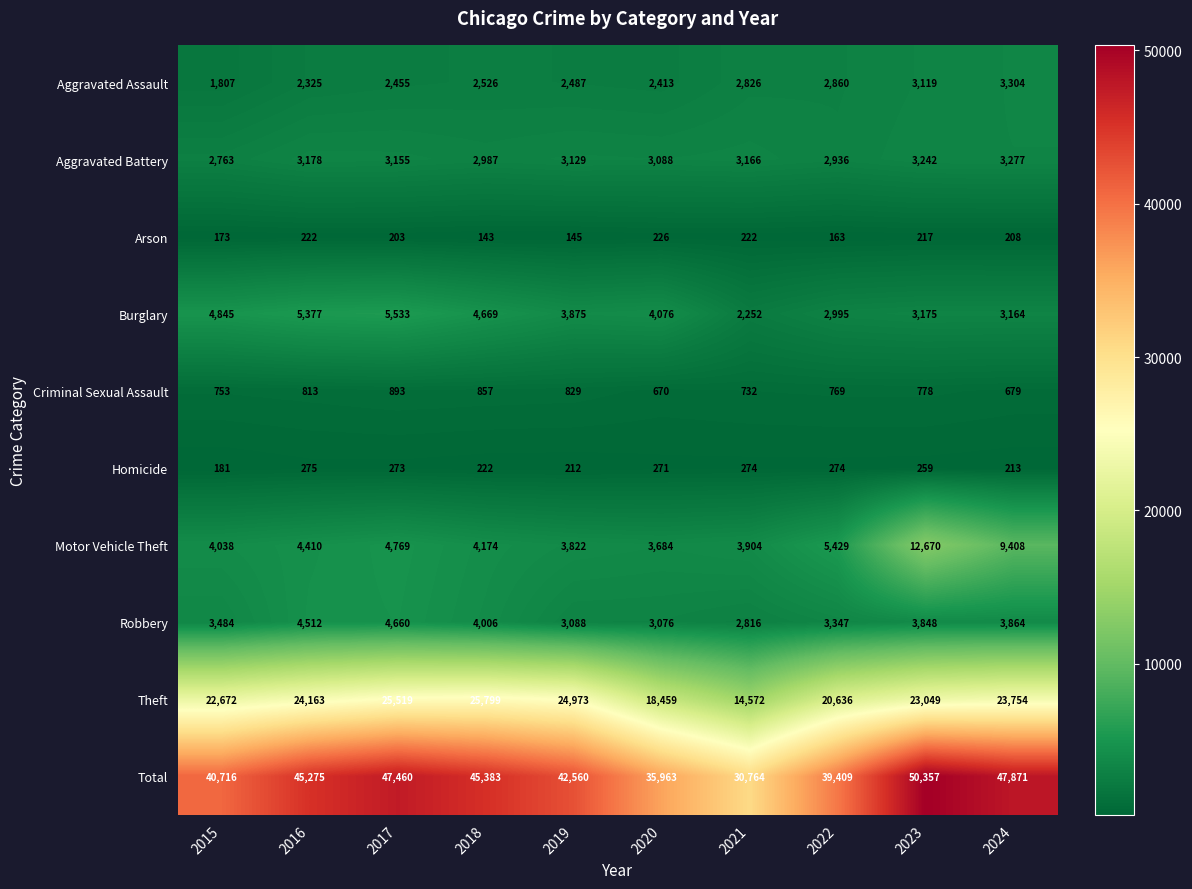

Rank the series at 2015 from lowest to highest value.

Arson, Homicide, Criminal Sexual Assault, Aggravated Assault, Aggravated Battery, Robbery, Motor Vehicle Theft, Burglary, Theft, Total